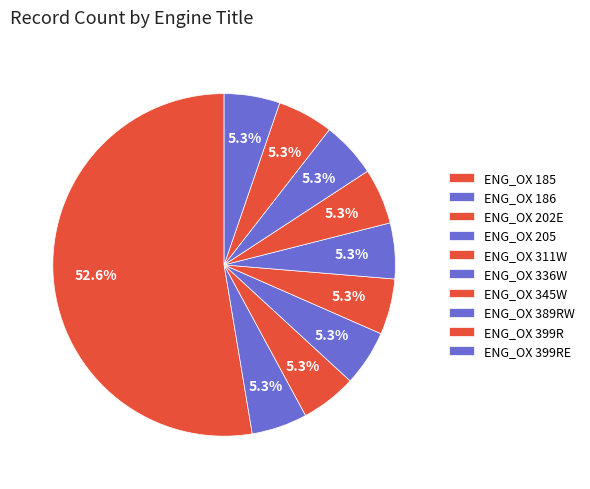

To the nearest percent, what portion does ENG_OX 399R represent?

5%